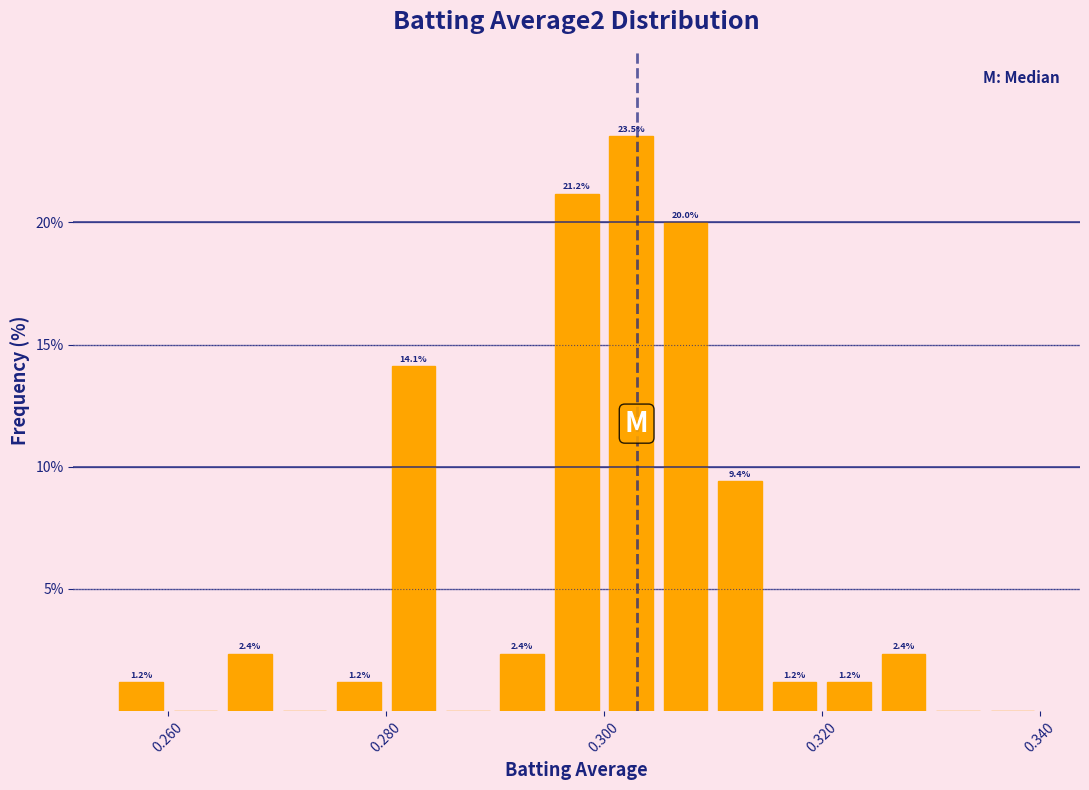

Around what value on the x-axis is the tallest bar? Give the approximate position of its centre, as read against the axis.

0.302